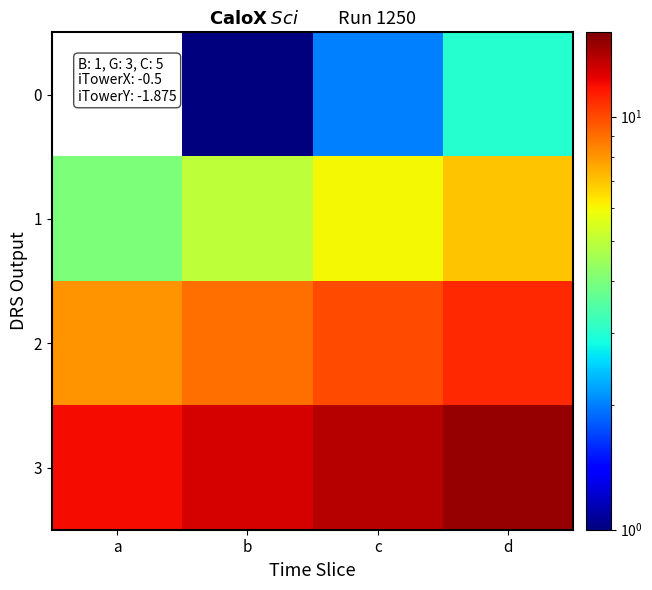

What is the spread (max minus min) of values at b?

12